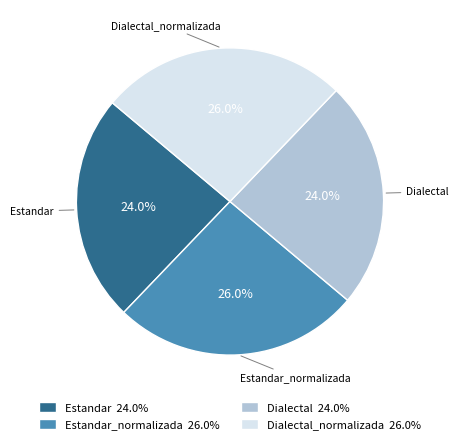

What is the ratio of the value at Estandar 24.0% to the value at Dialectal_normalizada 26.0%?

0.9